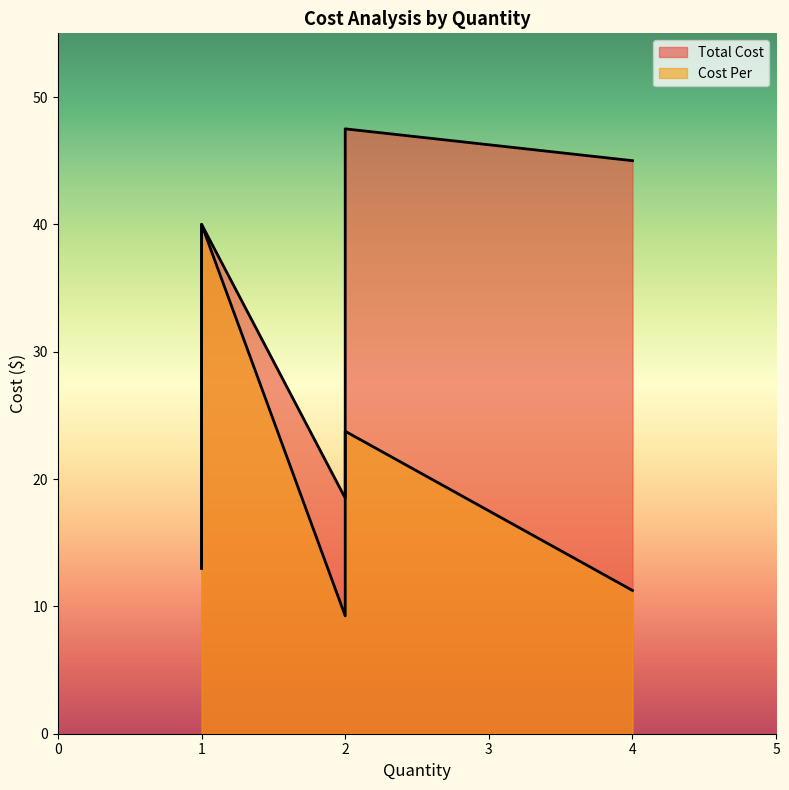

What is the difference between the maximum and minimum values in the Total Cost series?

34.5